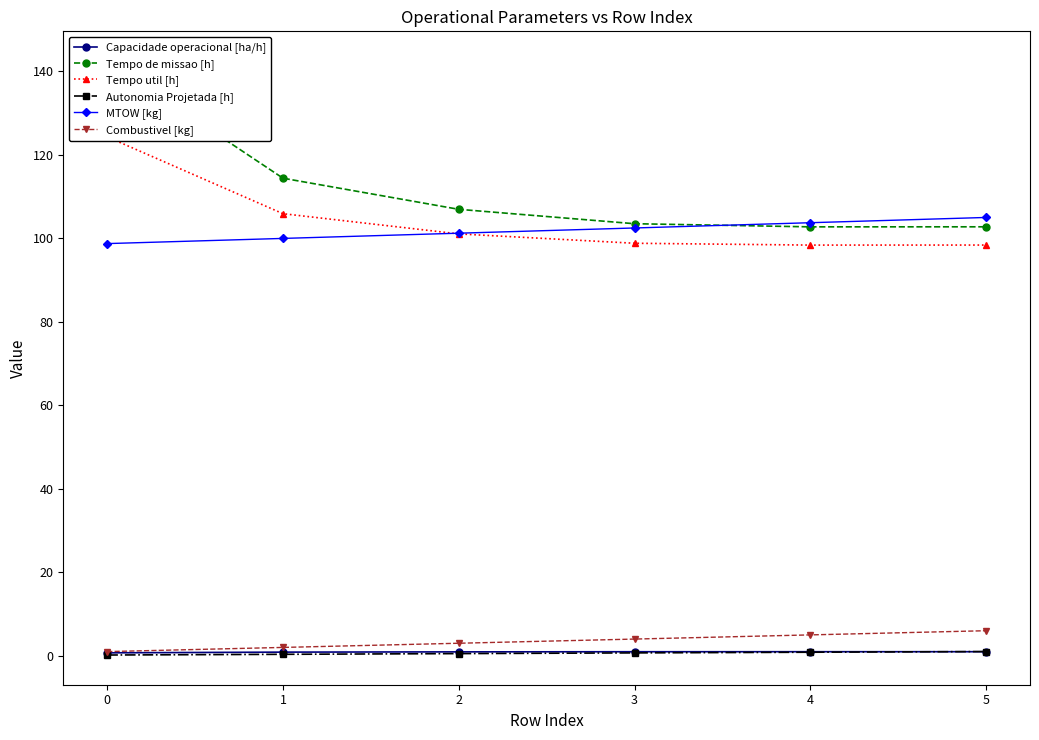

Reading left to right, what are all the values shown in this chart?

Capacidade operacional [ha/h]: 0.7	0.9	0.9	1.0	1.0	1.0
Tempo de missao [h]: 142.4	114.4	106.9	103.5	102.7	102.7
Tempo util [h]: 124.3	105.9	101.0	98.8	98.3	98.4
Autonomia Projetada [h]: 0.2	0.3	0.5	0.7	0.8	1.0
MTOW [kg]: 98.7	100.0	101.2	102.5	103.7	105.0
Combustivel [kg]: 1.0	2.0	3.0	4.0	5.0	6.0